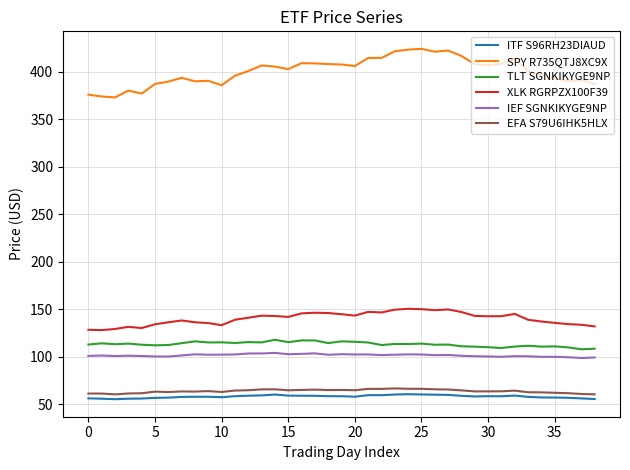

What is the maximum value shown in the chart?

424.4